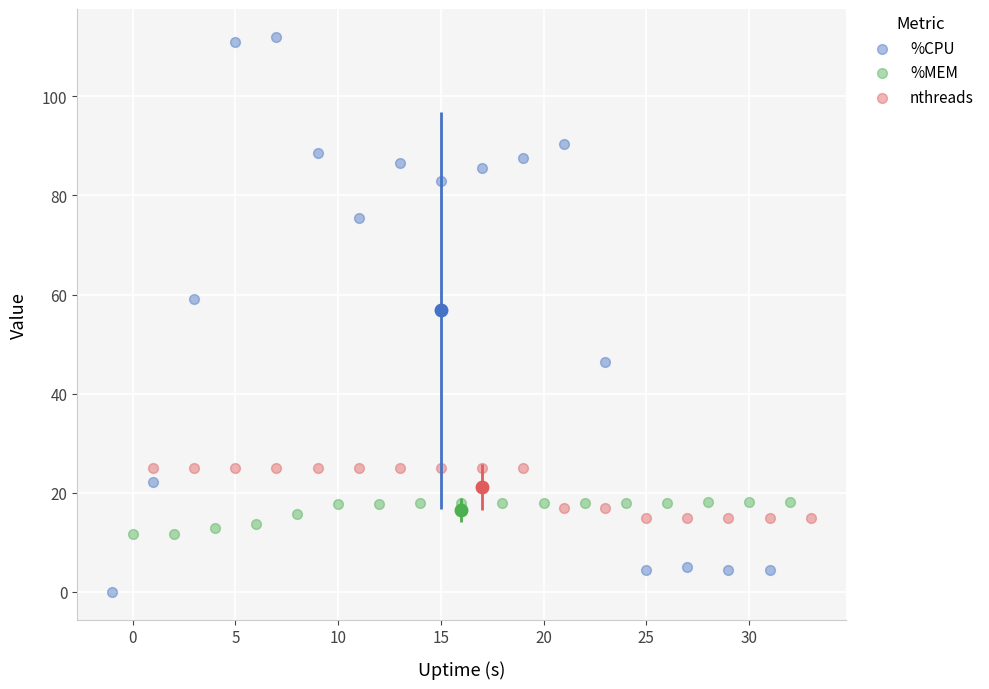

Which series contains the lowest Y value?

%CPU